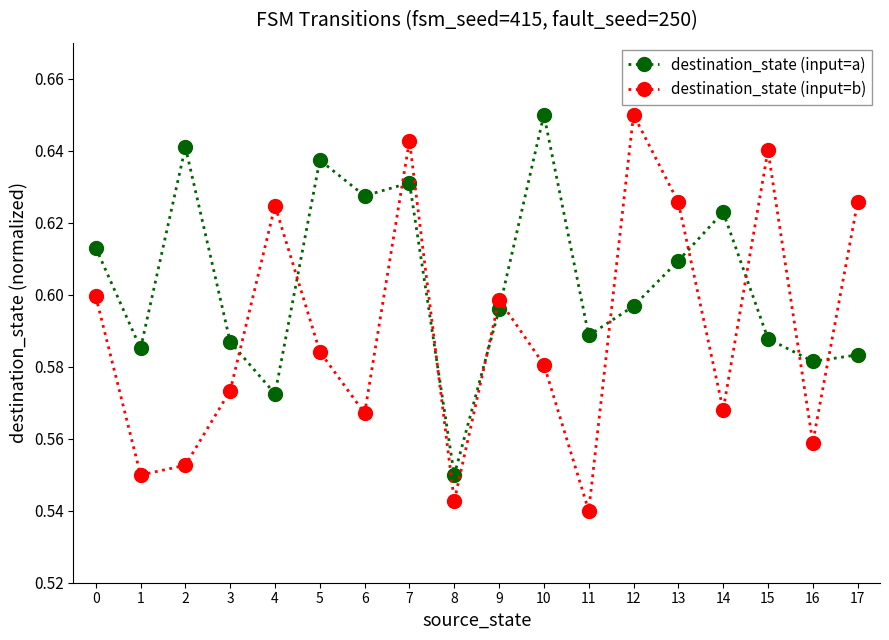

The destination_state (input=a) series shows 0.9 at 16. True or false?

False